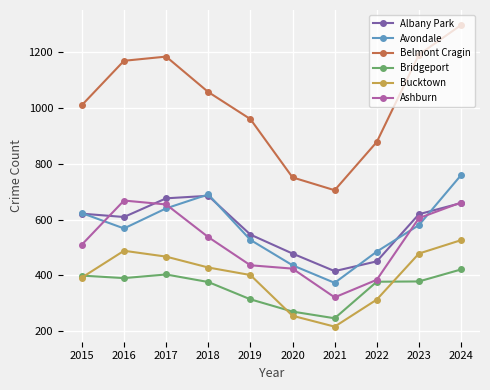

Which series has the largest total across all categories?

Belmont Cragin